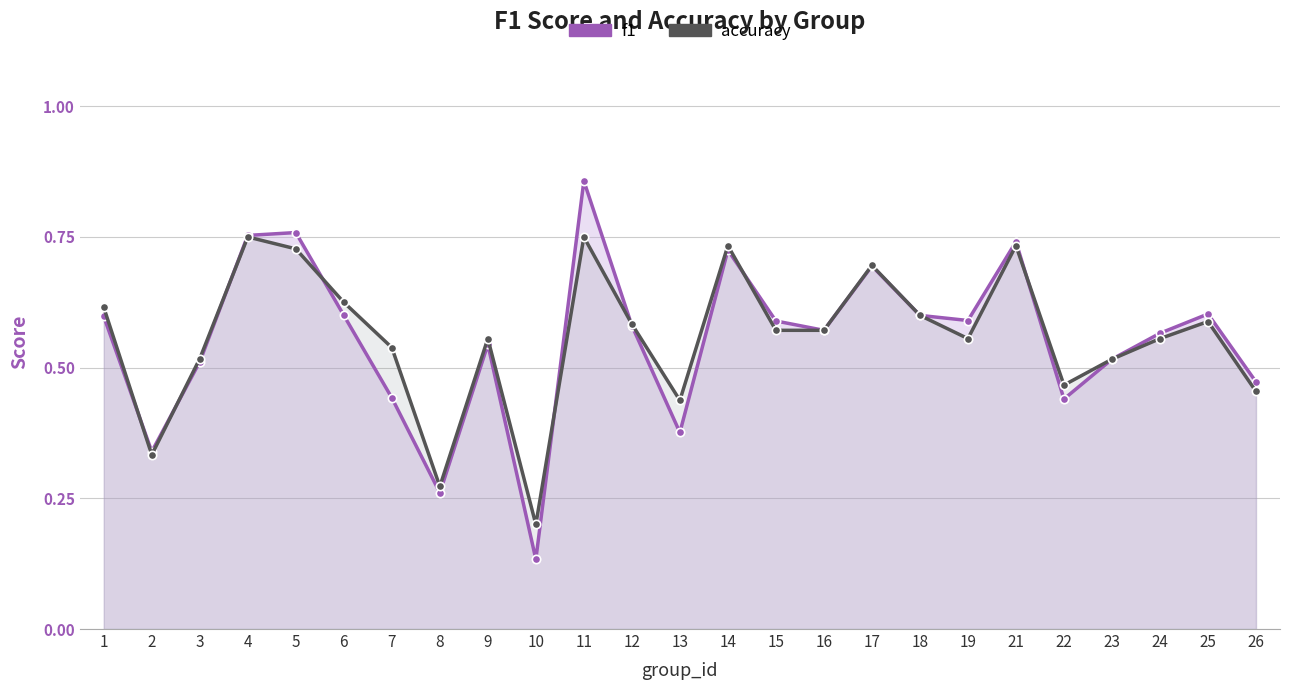

Between 11 and 17, which is larger?

11